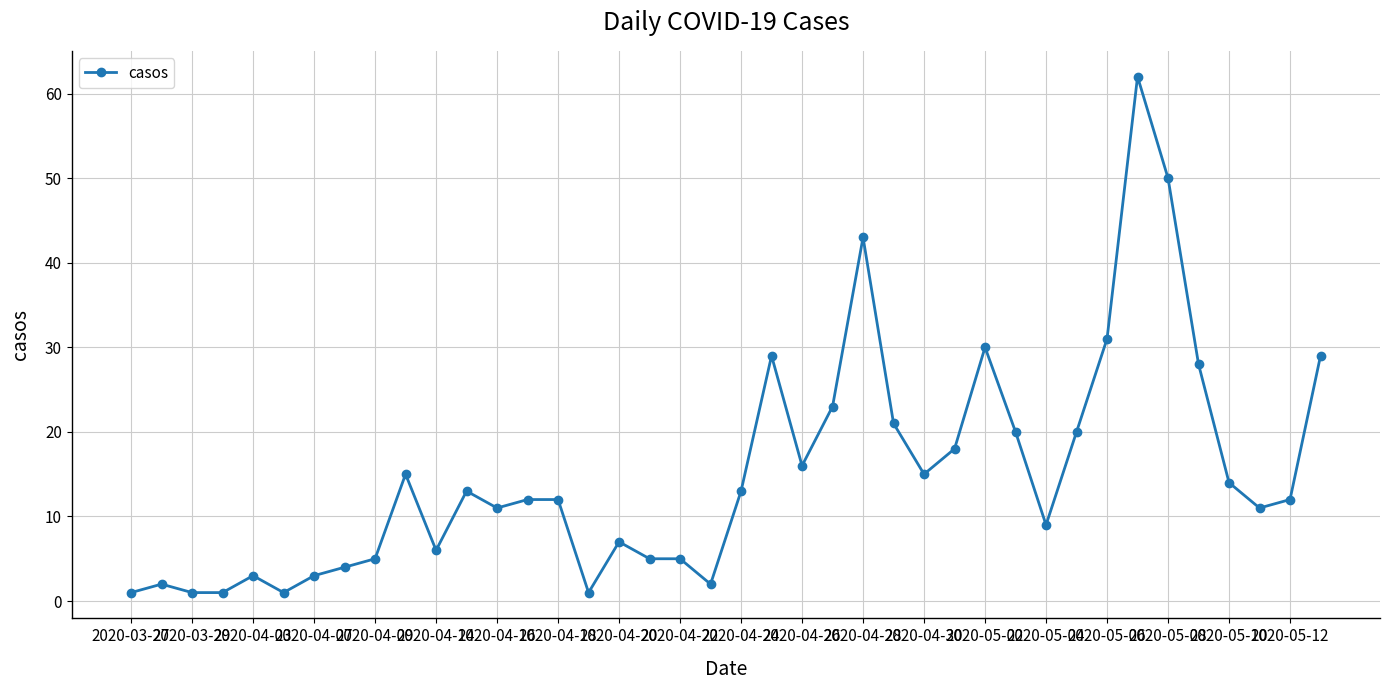

What is the maximum value shown in the chart?

62